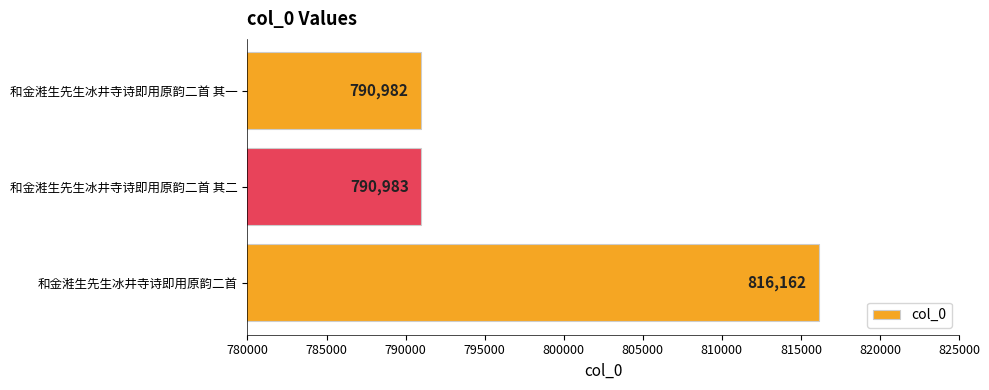

True or false: the data shows 790983 at 和金溎生先生冰井寺诗即用原韵二首 其二.

True